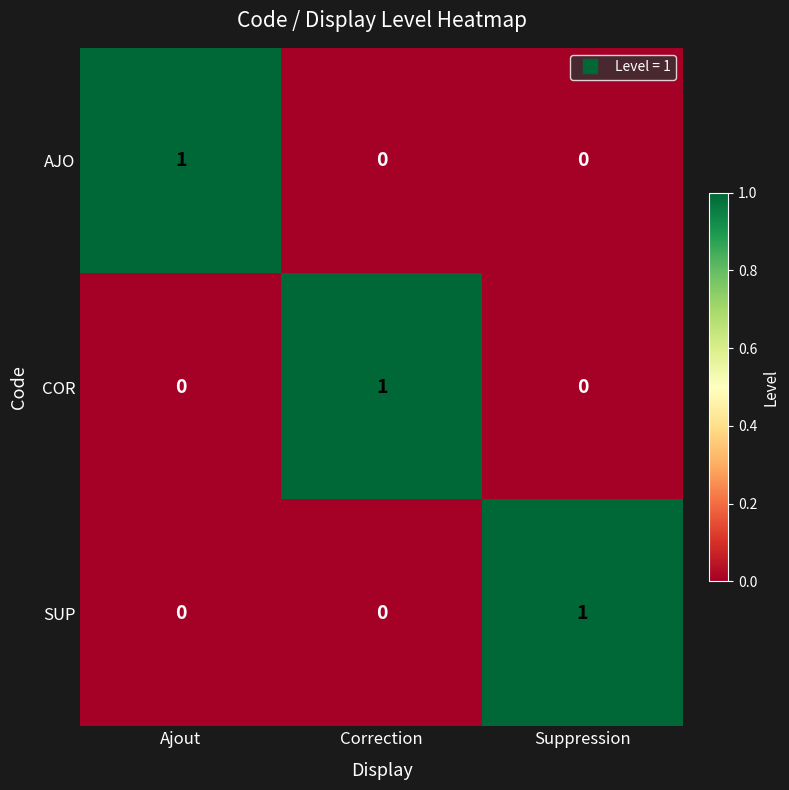

Is it true that AJO equals 2 at Ajout?

False